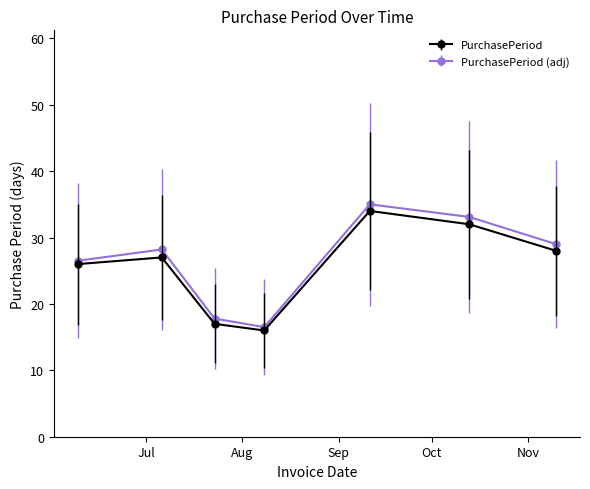

What is the value of the PurchasePeriod point at the 5th from the left?

34.0